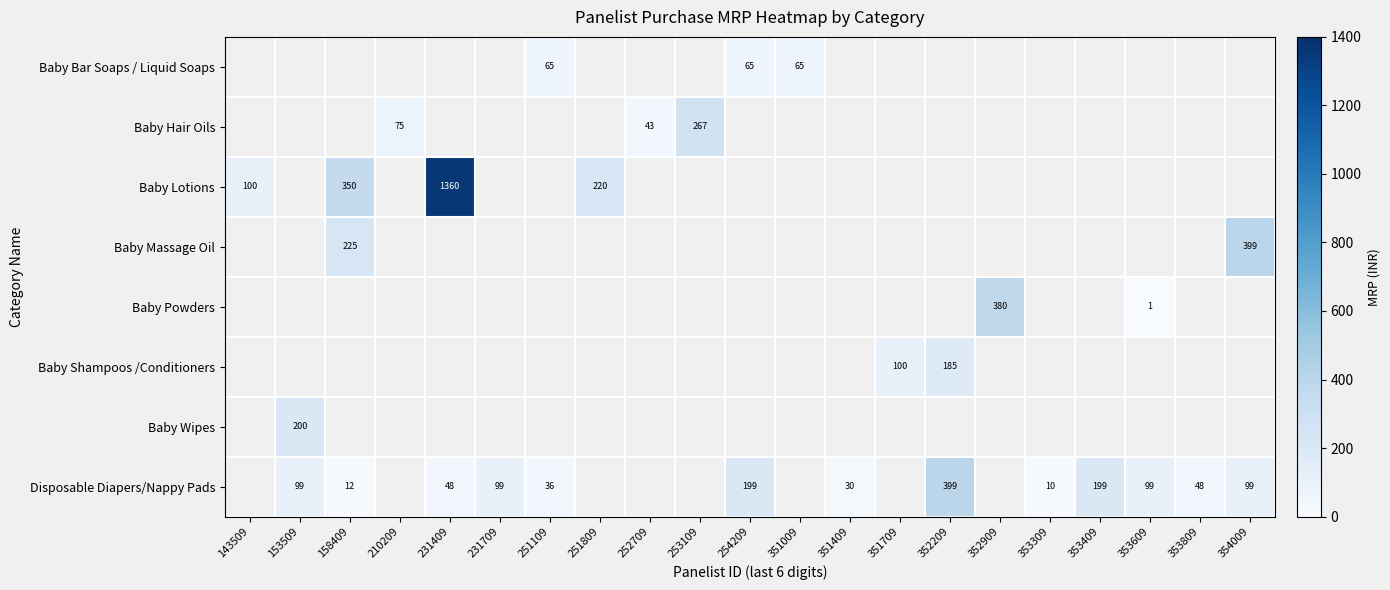

At which category does the chart reach its minimum across all series?

353609